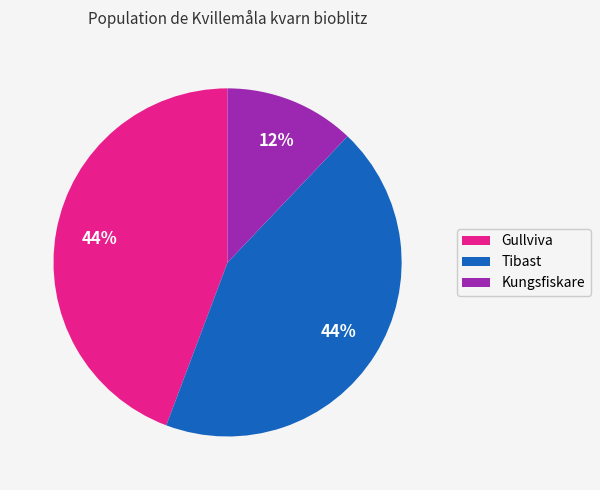

How many slices are in this pie chart?

3